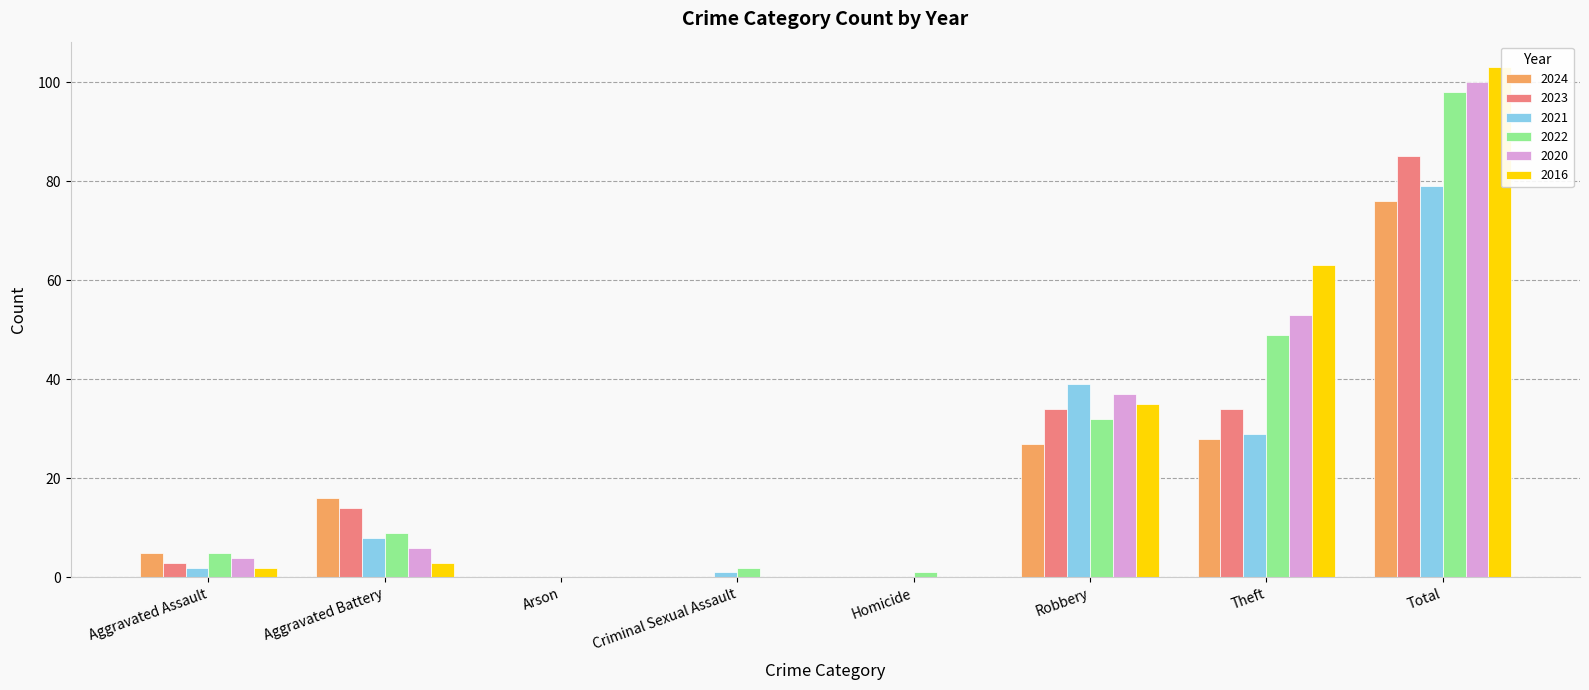

Reading left to right, what are all the values shown in this chart?

2024: Aggravated Assault=5	Aggravated Battery=16	Arson=0	Criminal Sexual Assault=0	Homicide=0	Robbery=27	Theft=28	Total=76
2023: Aggravated Assault=3	Aggravated Battery=14	Arson=0	Criminal Sexual Assault=0	Homicide=0	Robbery=34	Theft=34	Total=85
2021: Aggravated Assault=2	Aggravated Battery=8	Arson=0	Criminal Sexual Assault=1	Homicide=0	Robbery=39	Theft=29	Total=79
2022: Aggravated Assault=5	Aggravated Battery=9	Arson=0	Criminal Sexual Assault=2	Homicide=1	Robbery=32	Theft=49	Total=98
2020: Aggravated Assault=4	Aggravated Battery=6	Arson=0	Criminal Sexual Assault=0	Homicide=0	Robbery=37	Theft=53	Total=100
2016: Aggravated Assault=2	Aggravated Battery=3	Arson=0	Criminal Sexual Assault=0	Homicide=0	Robbery=35	Theft=63	Total=103